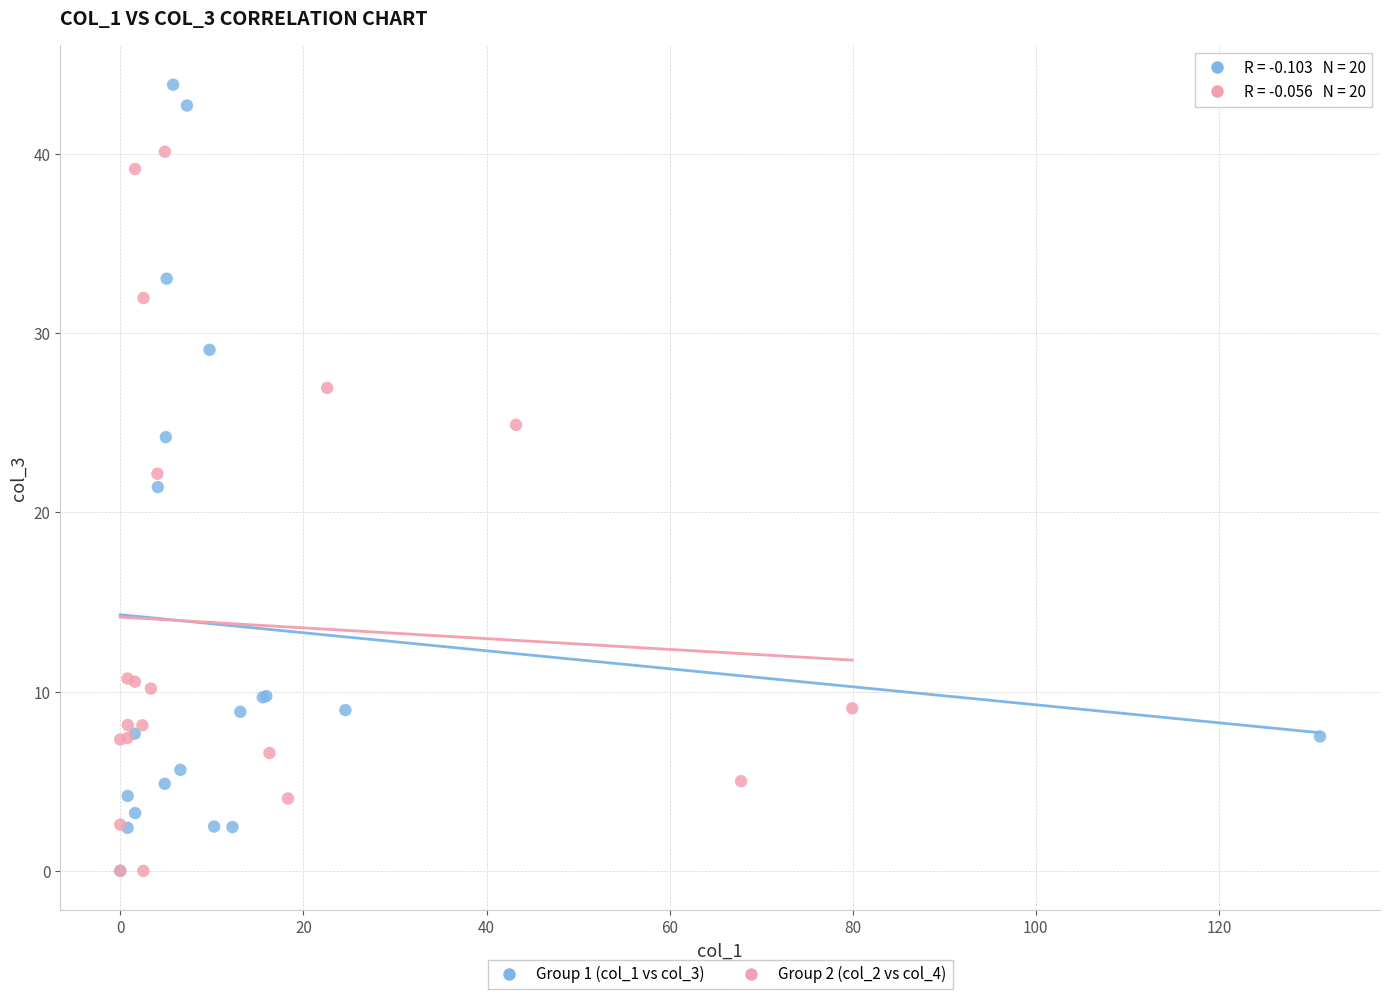

Which series contains the highest Y value?

Group 1 (col_1 vs col_3)